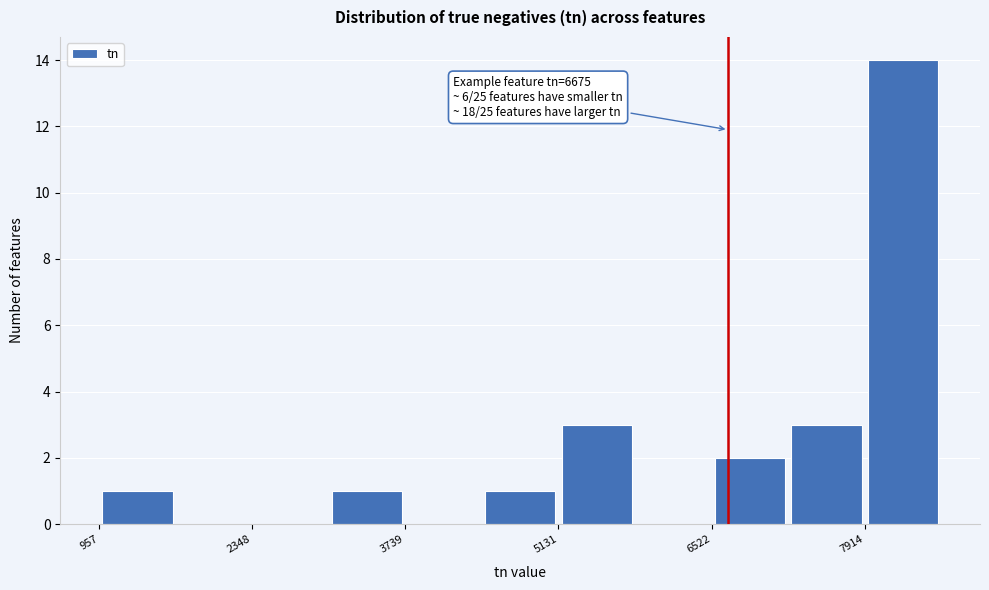

Read against the x-axis, roughly where is the centre of the tallest bar?

8200